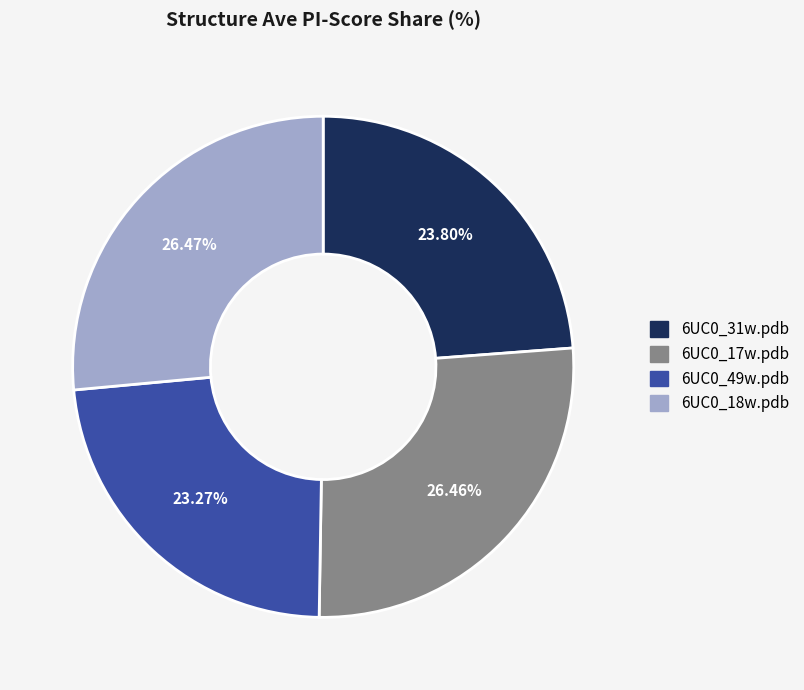

What is the total percentage of 6UC0_49w.pdb and 6UC0_17w.pdb?

49.7%